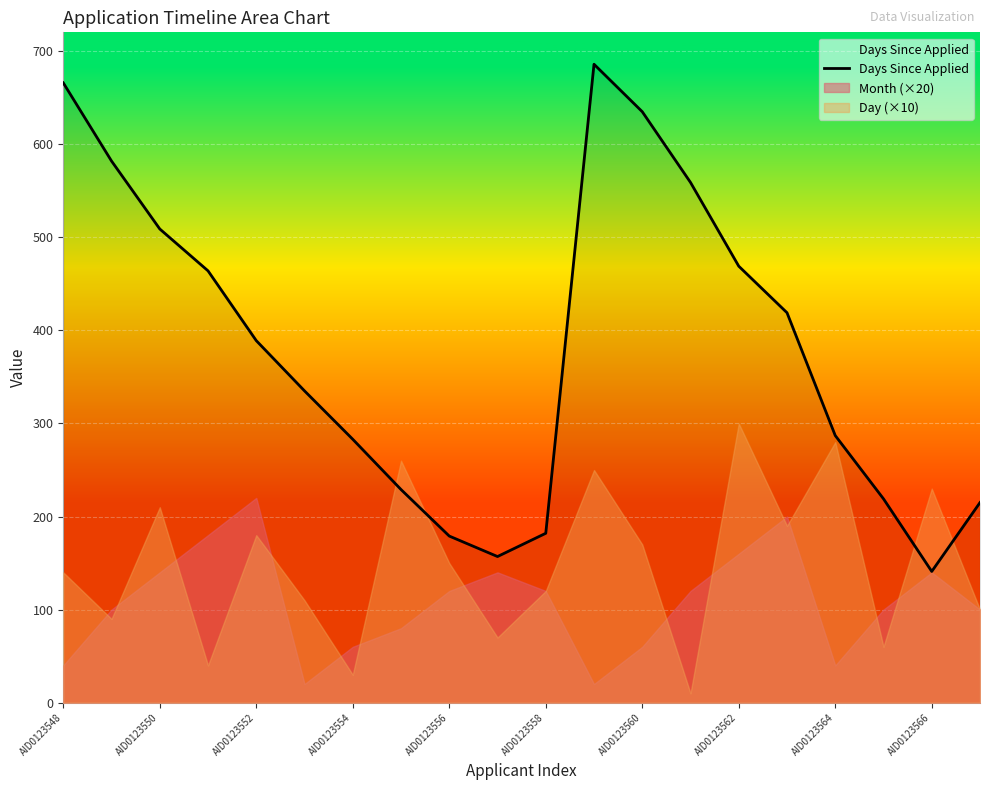

What is the maximum value shown in the chart?

686